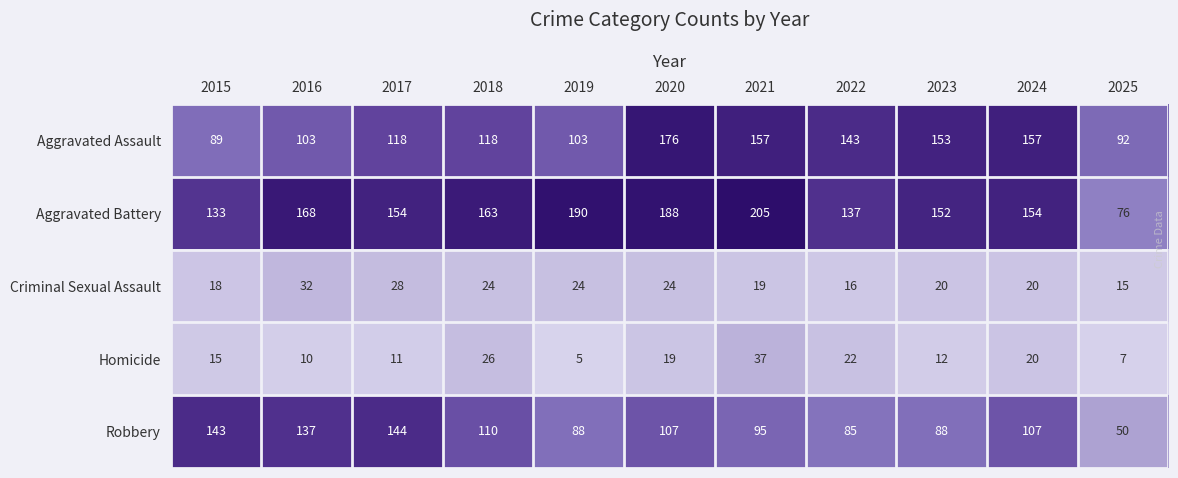

Which category has the highest value in the Robbery series?

2017